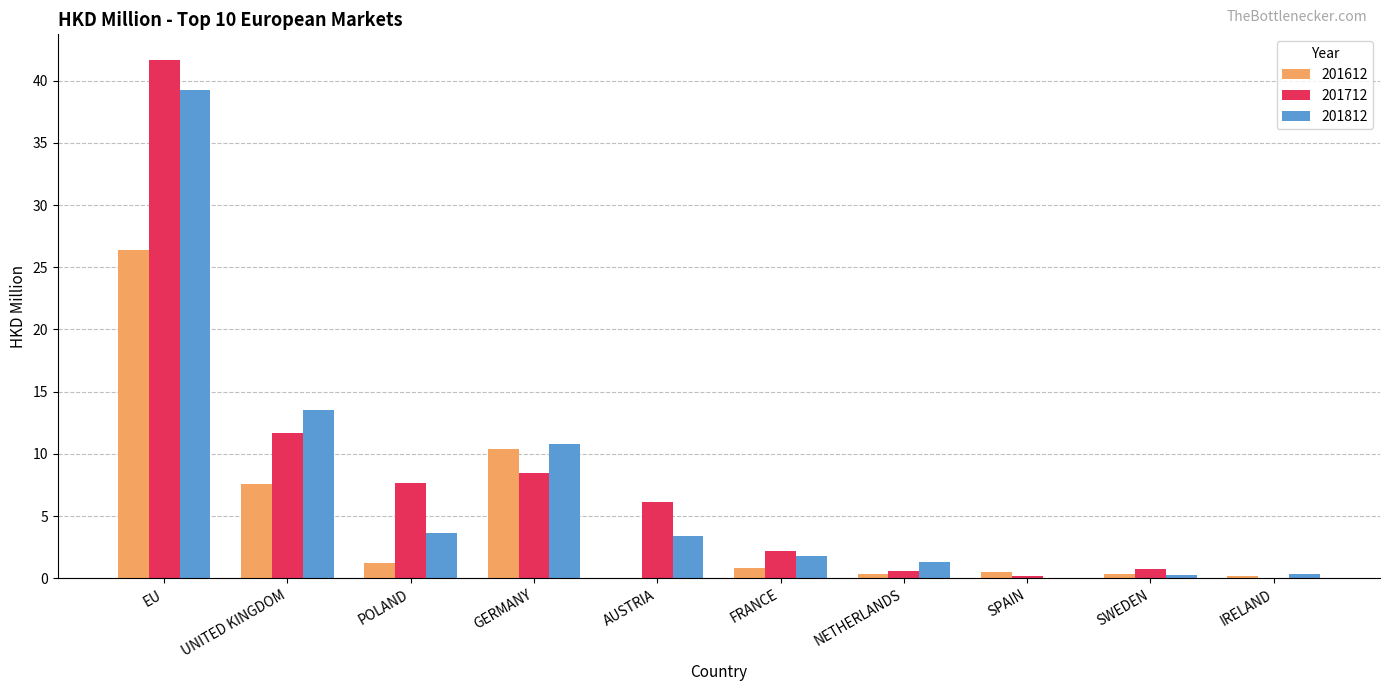

At which category is the sum across all series the highest?

EU